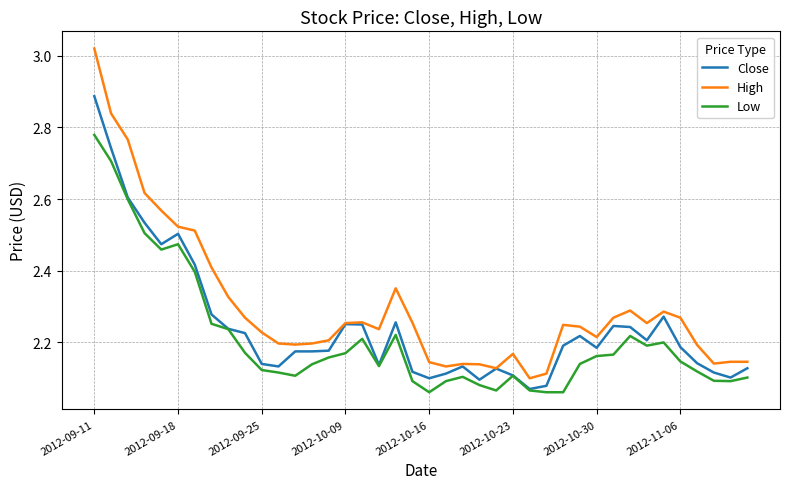

True or false: Low has more than 1 points higher than both neighbors.

True